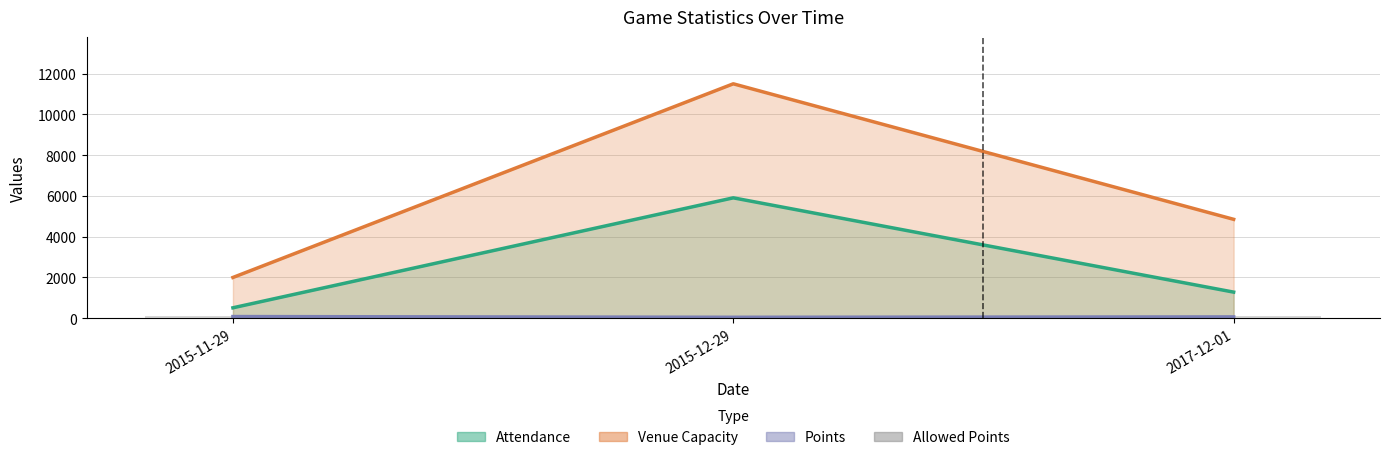

Does the chart contain any negative values?

No